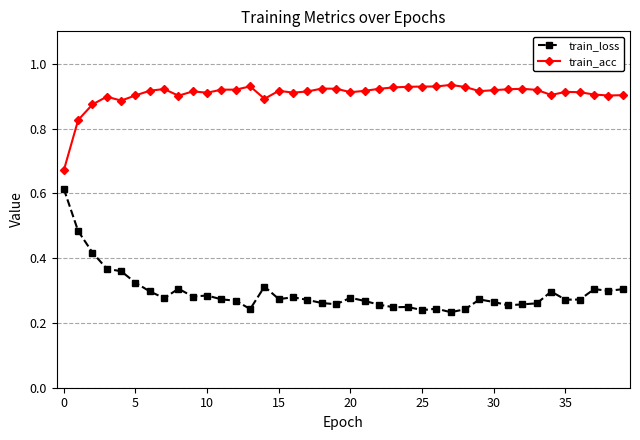

Count the train_acc values in the range 0 to 1.

40